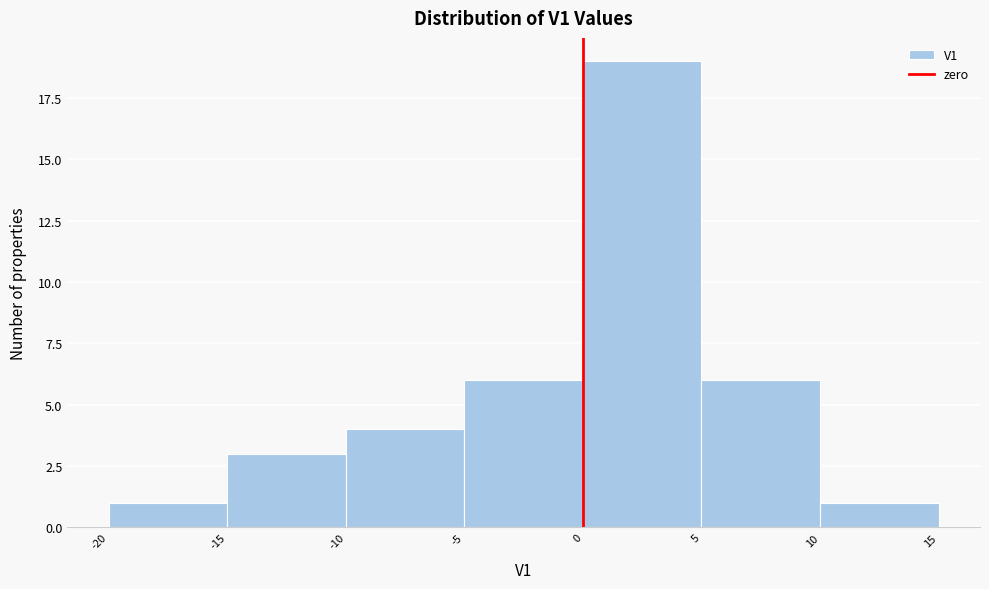

Which range on the x-axis has the tallest bar?

0 to 5